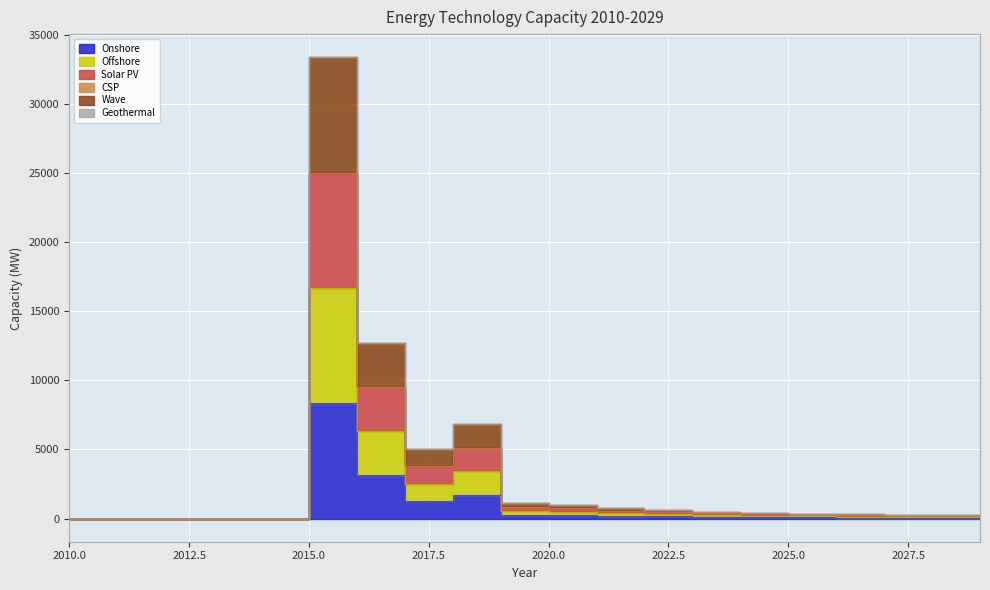

Between 2021 and 2013, which is larger?

2021